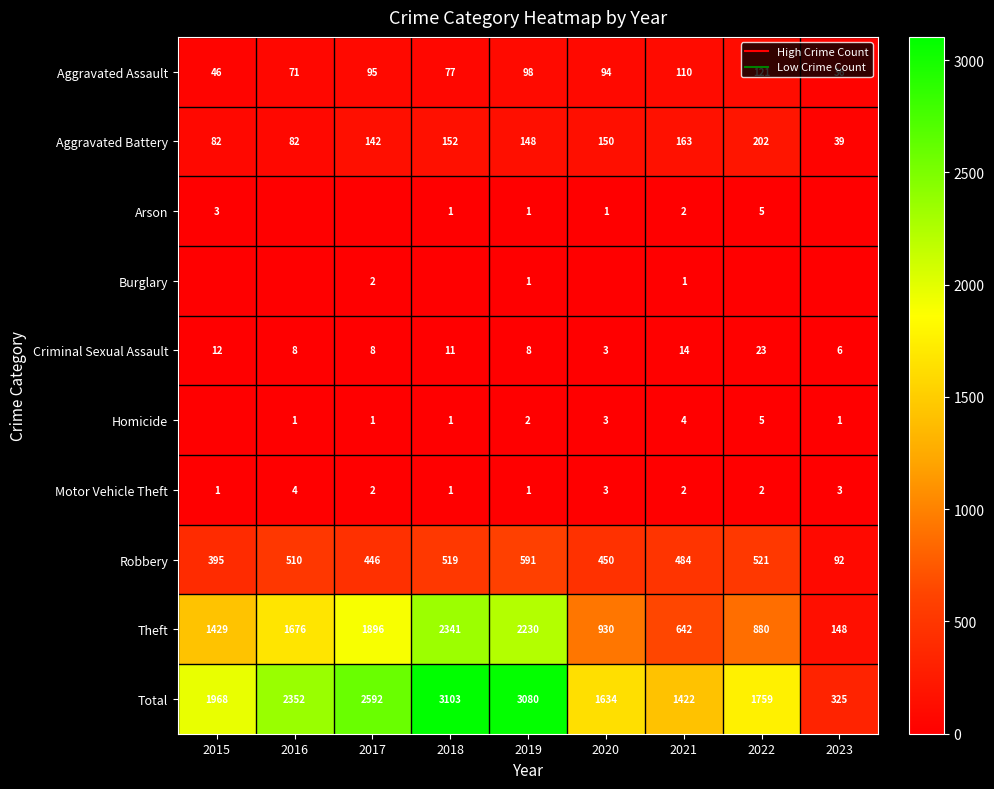

Where is Aggravated Assault nearest to the value 78?

2018